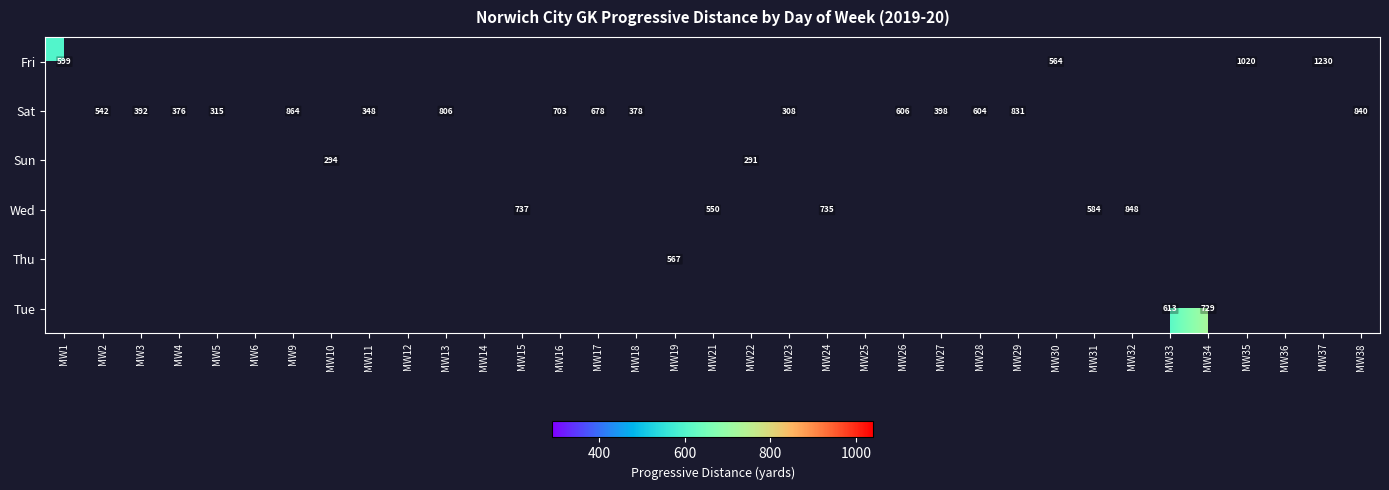

The Sun series shows 291 at MW22. True or false?

True